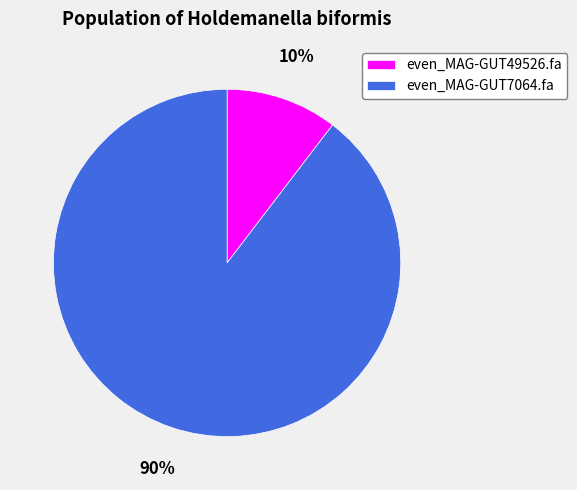

Does any single category account for the majority?

Yes